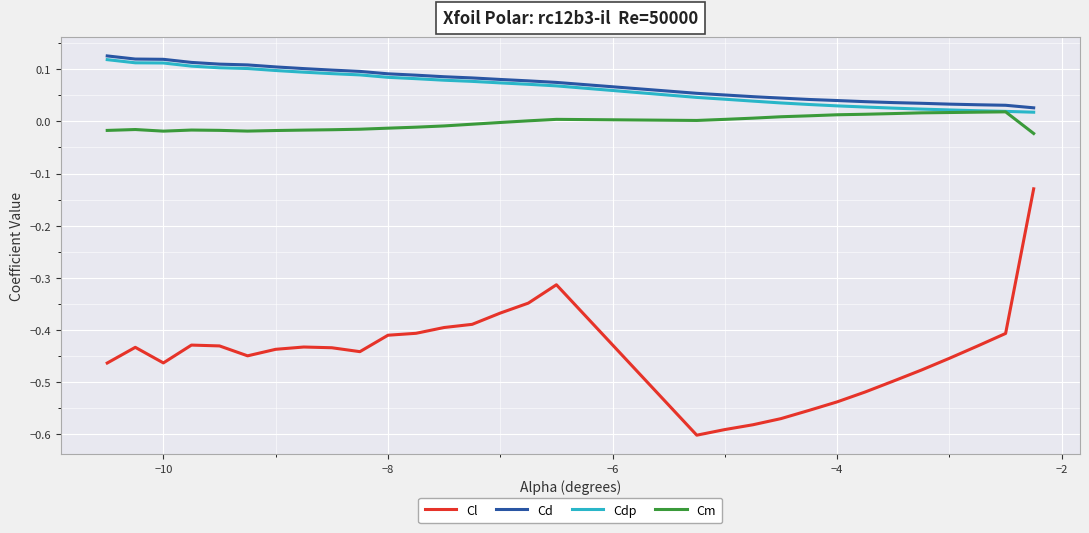

True or false: Cdp and Cl intersect in this chart.

False